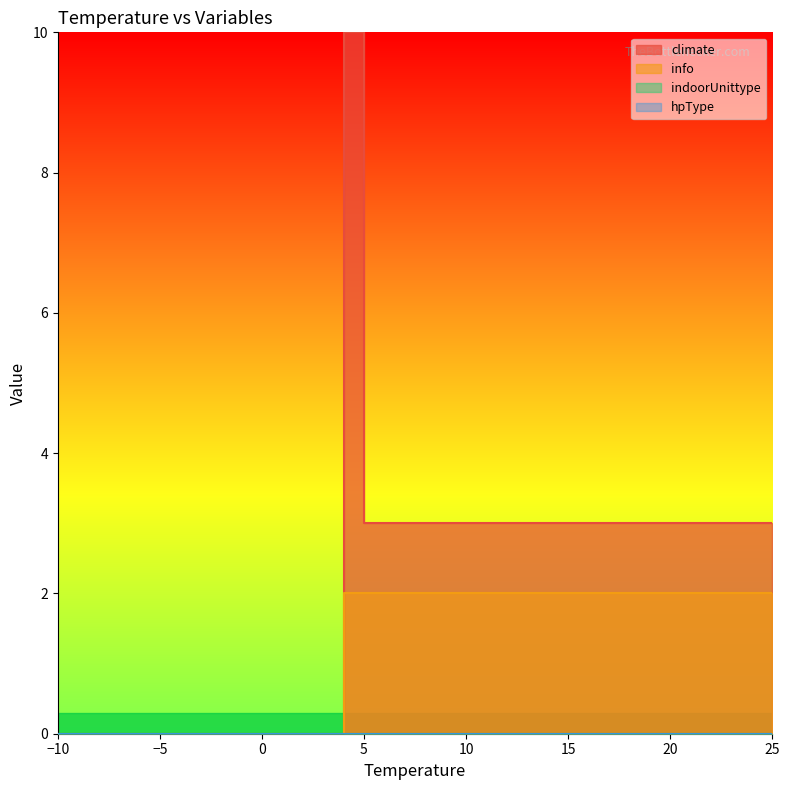

True or false: climate has more than 2 points higher than both neighbors.

False